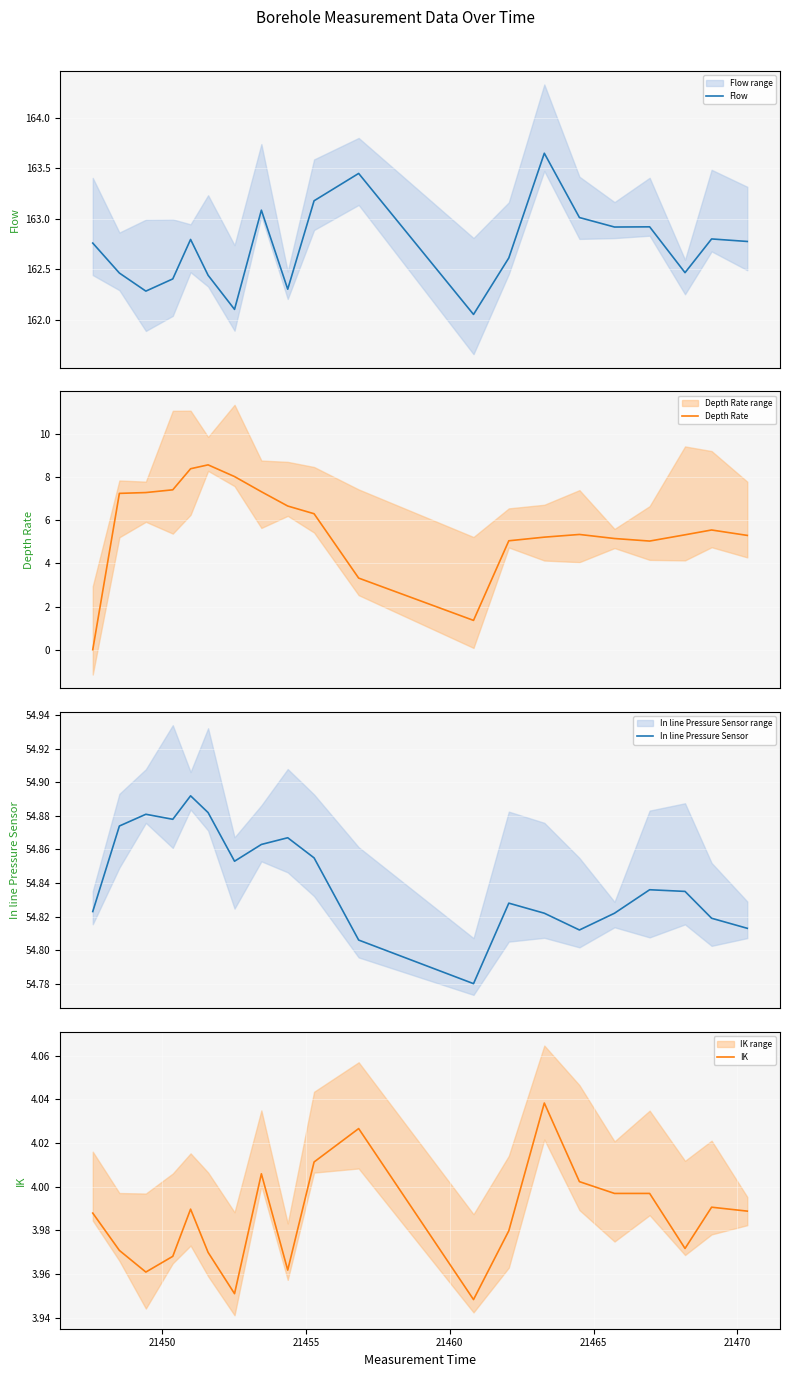

The value of In line Pressure Sensor at 18 is 98.4. True or false?

False